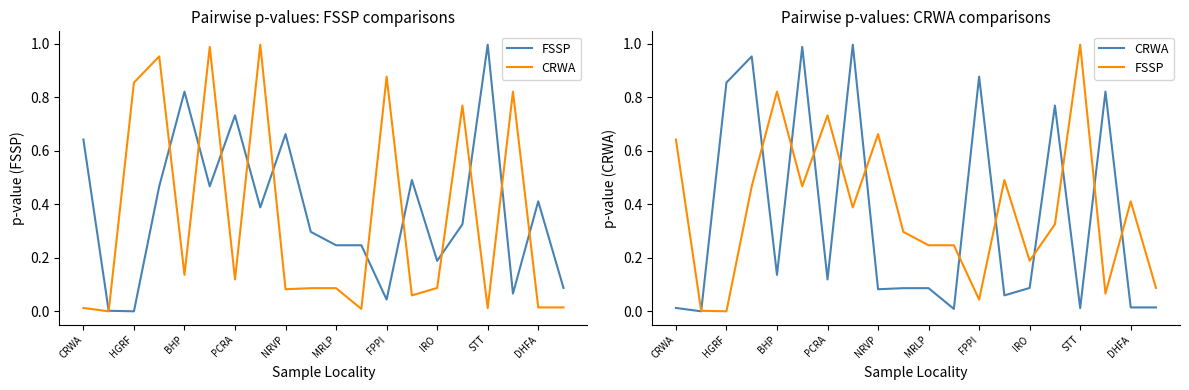

How many times do CRWA and FSSP cross each other?

12